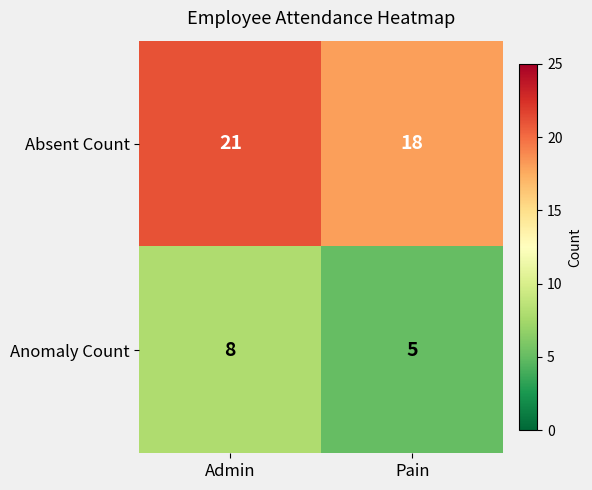

What is the sum of all Absent Count values?

39